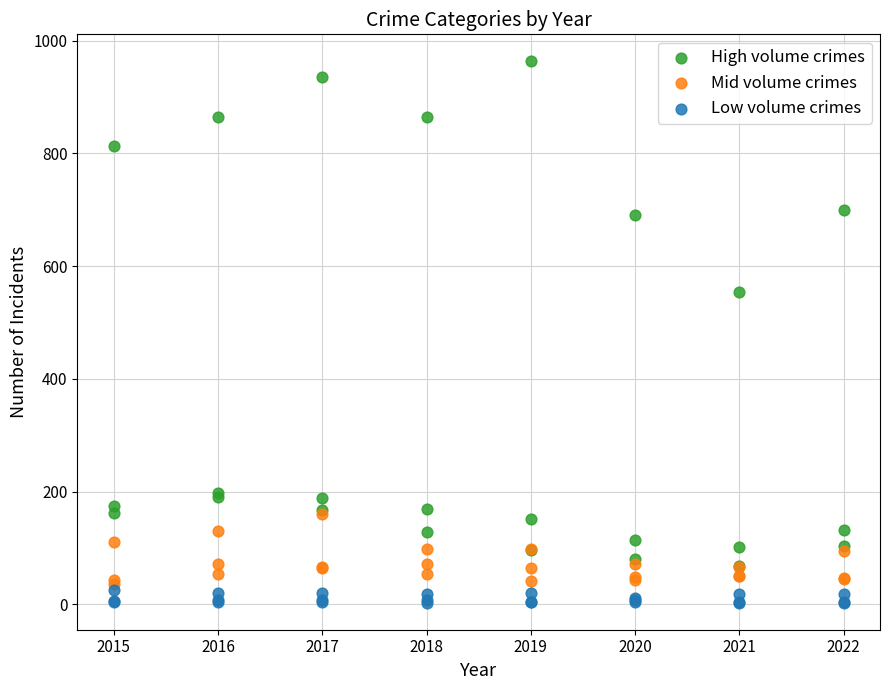

What are all the series names shown in the legend?

High volume crimes, Mid volume crimes, Low volume crimes